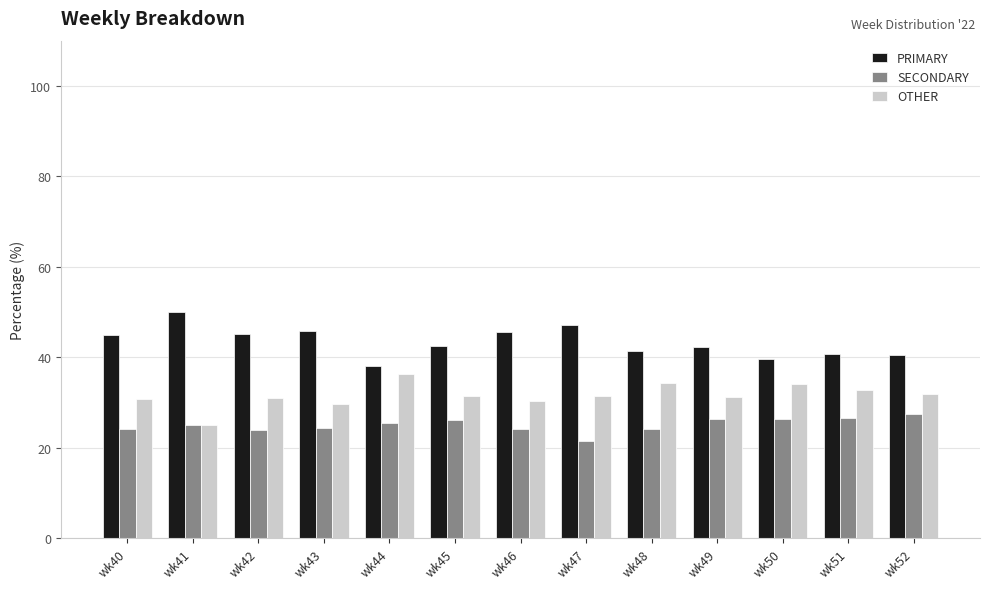

At which label does OTHER reach its peak?

wk44